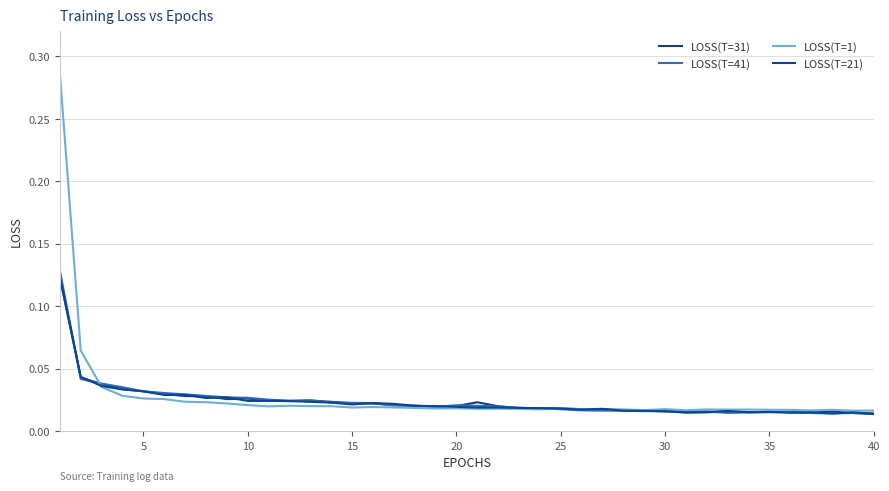

How many categories are shown in the chart?

40